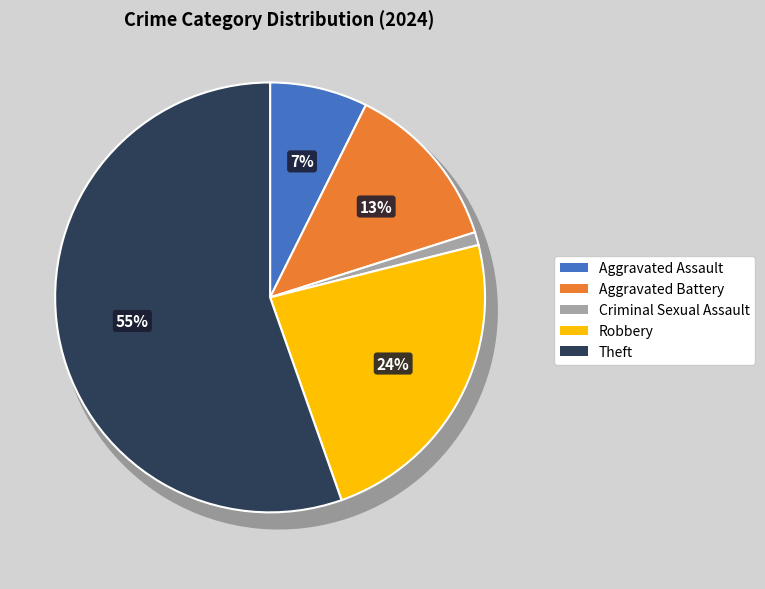

Combined, what portion of the pie is Theft and Criminal Sexual Assault?

56.4%